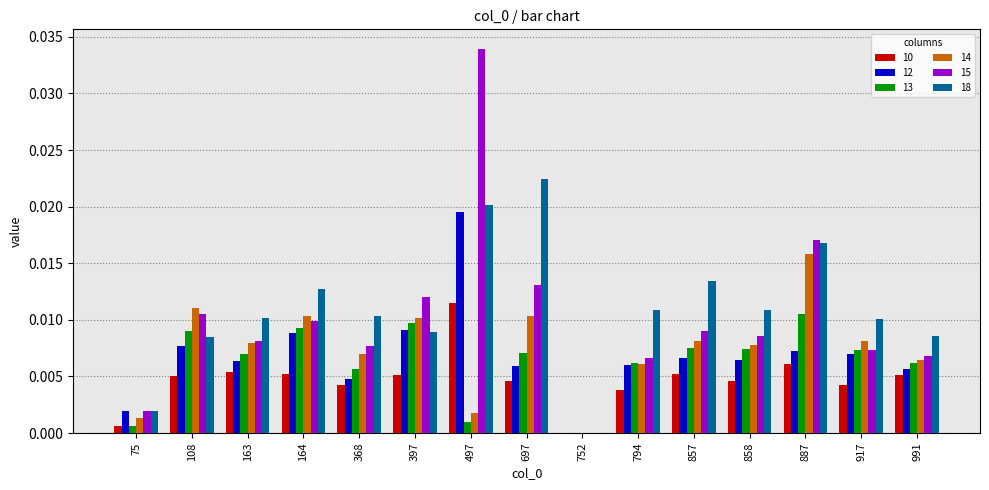

Is it true that 13 equals 0.0 at 108?

True